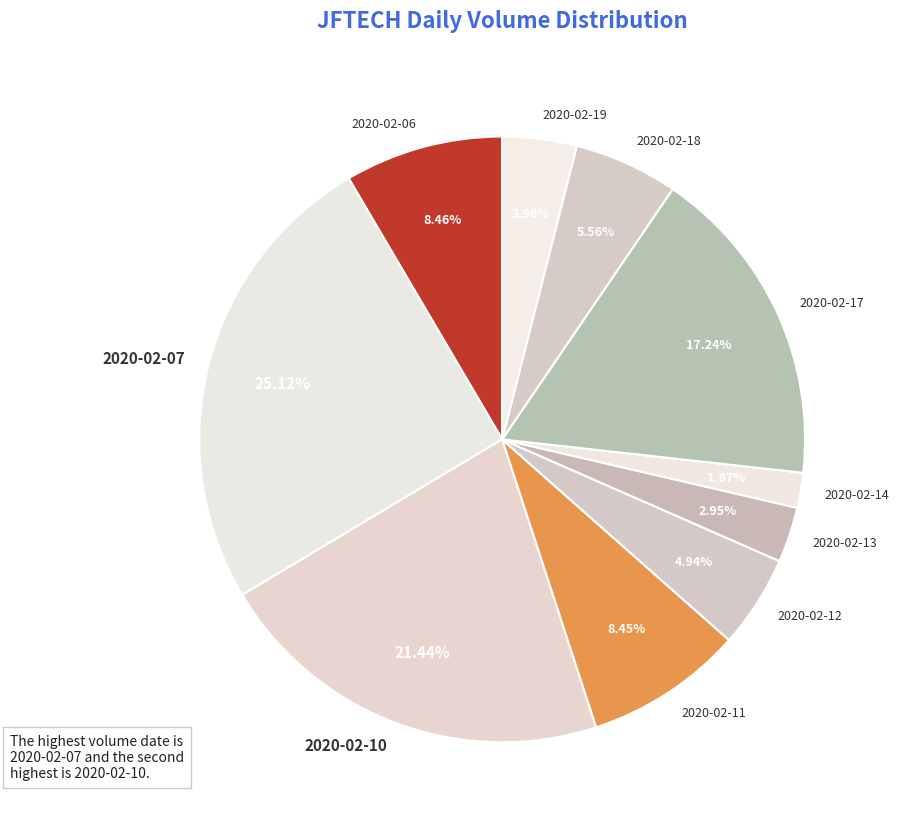

To the nearest percent, what percentage of the pie is 2020-02-07?

25%